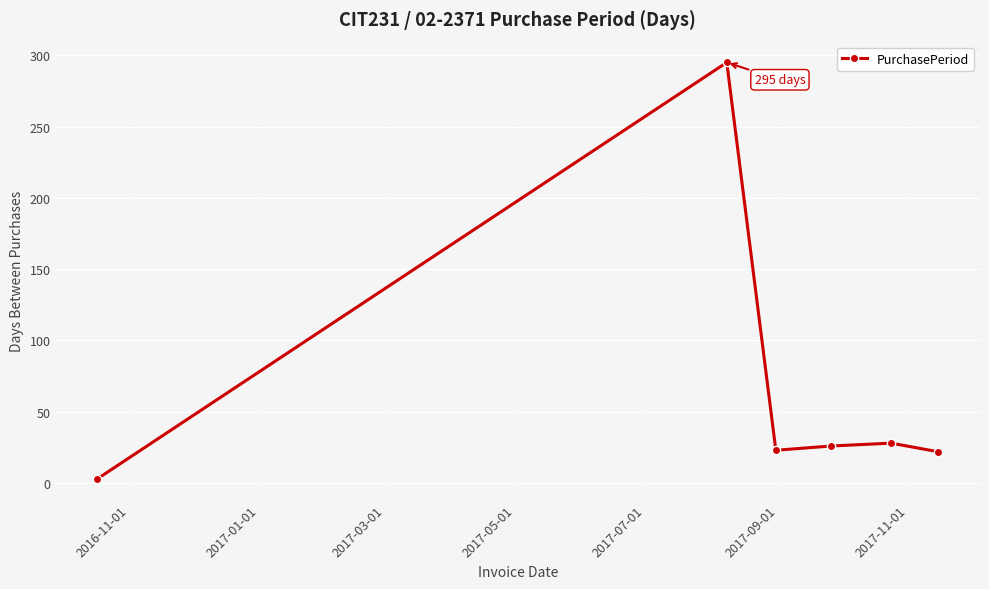

Is this an area chart (filled region under the line)?

No